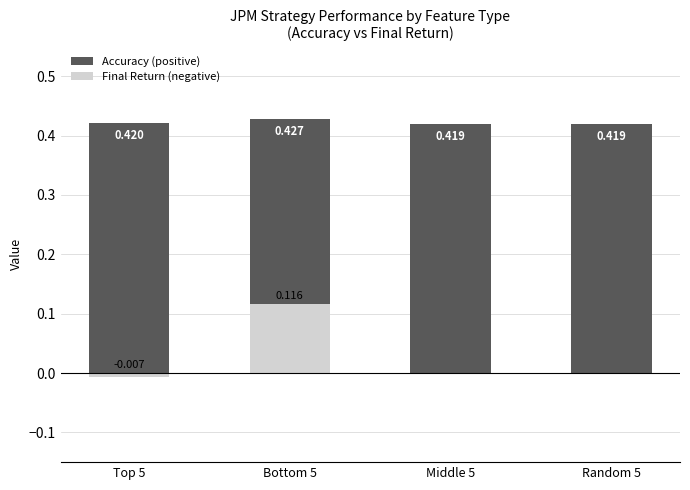

What position from the left is Bottom 5?

2